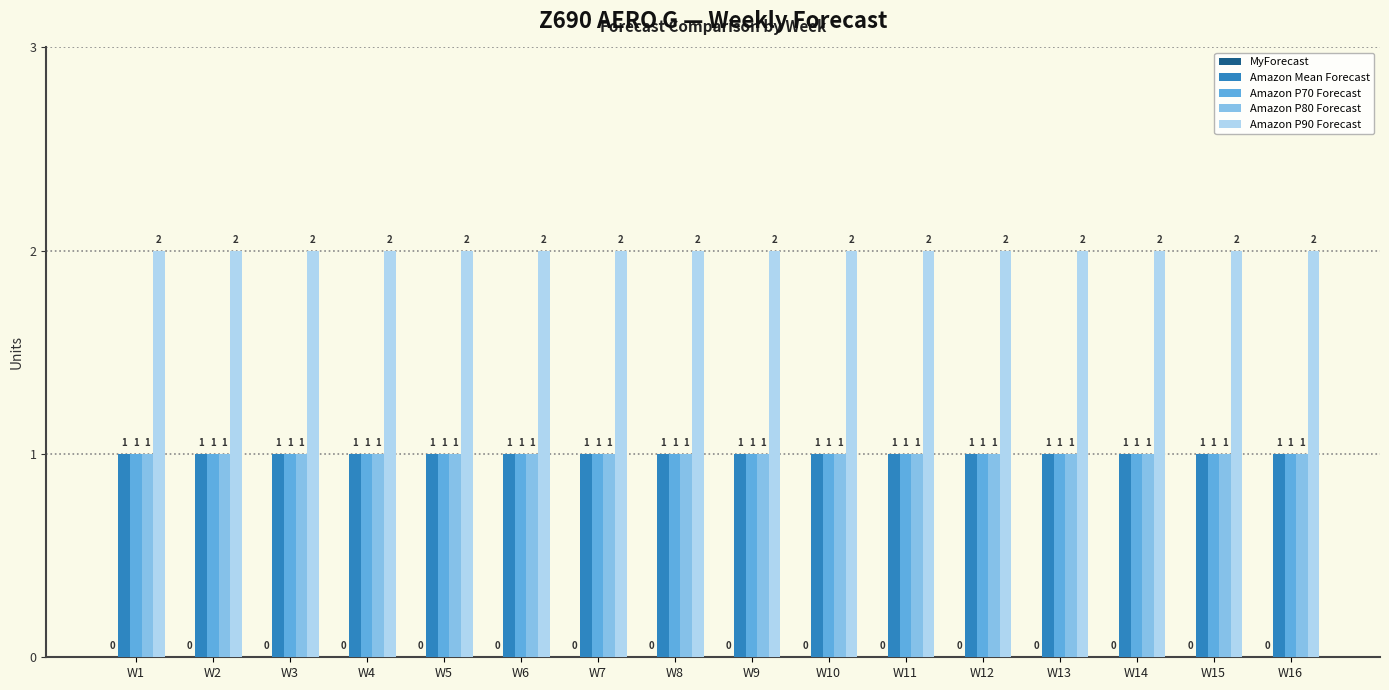

True or false: Amazon P80 Forecast has a value of 1 at W3.

True